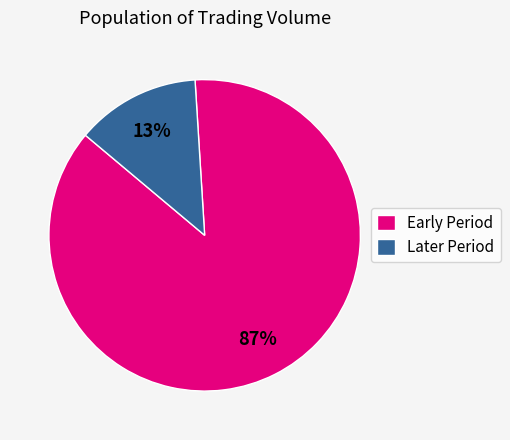

Which category has the smallest portion of the pie?

Later Period